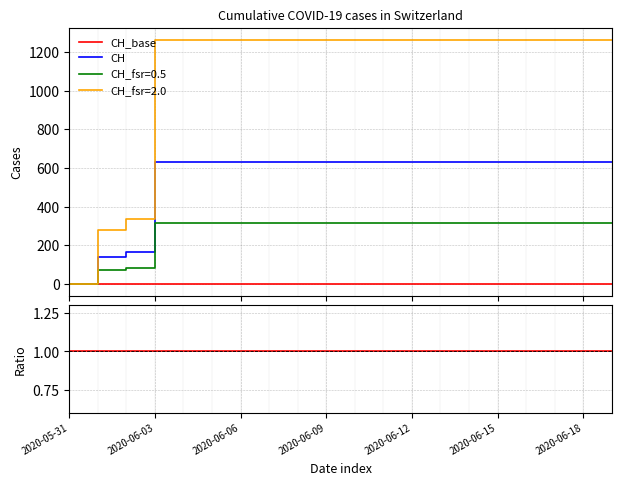

Which has a higher value, 2020-06-02 or 2020-06-06?

2020-06-06